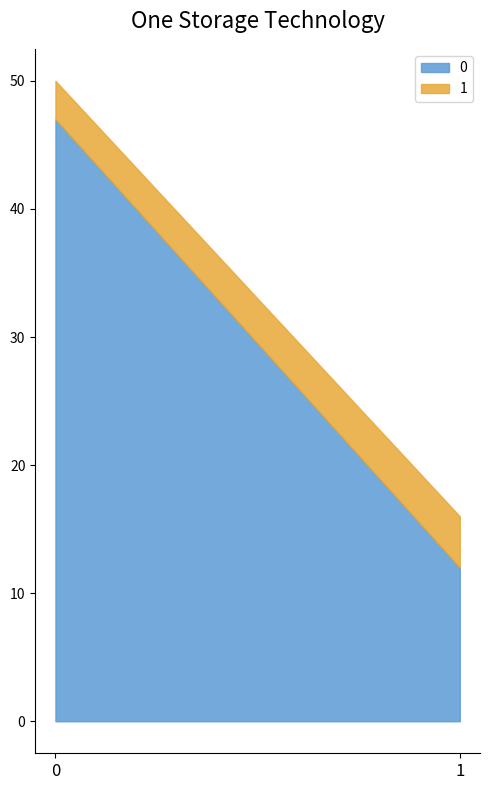

Reading left to right, extract all data points from this chart.

0: 0=47	1=12
1: 0=3	1=4